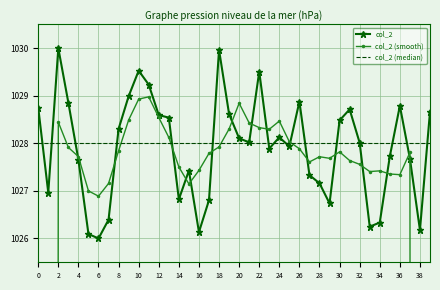

How many times do col_2 (smooth) and col_2 cross each other?

16